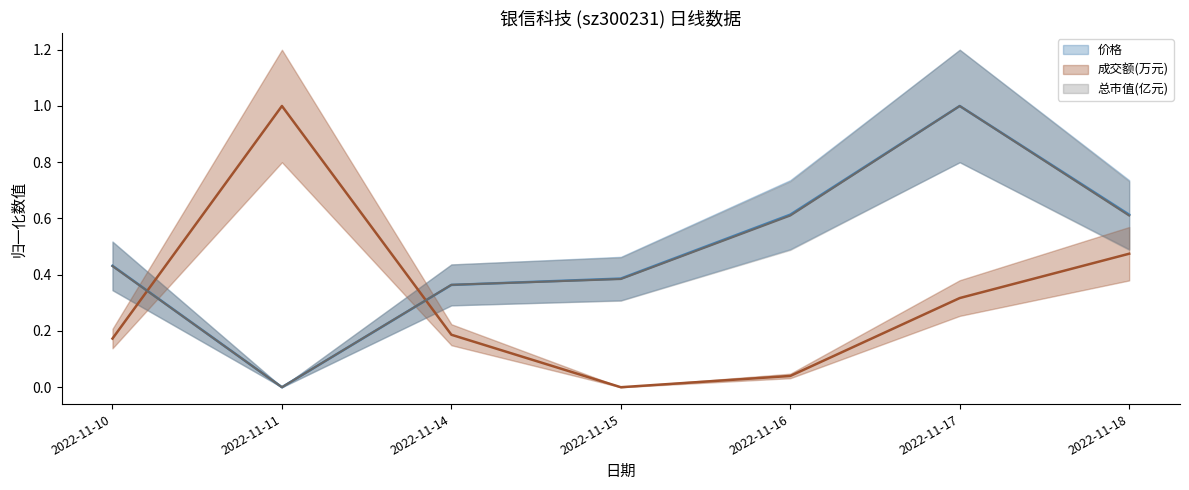

How many data points in 成交额(万元) are above 0?

6